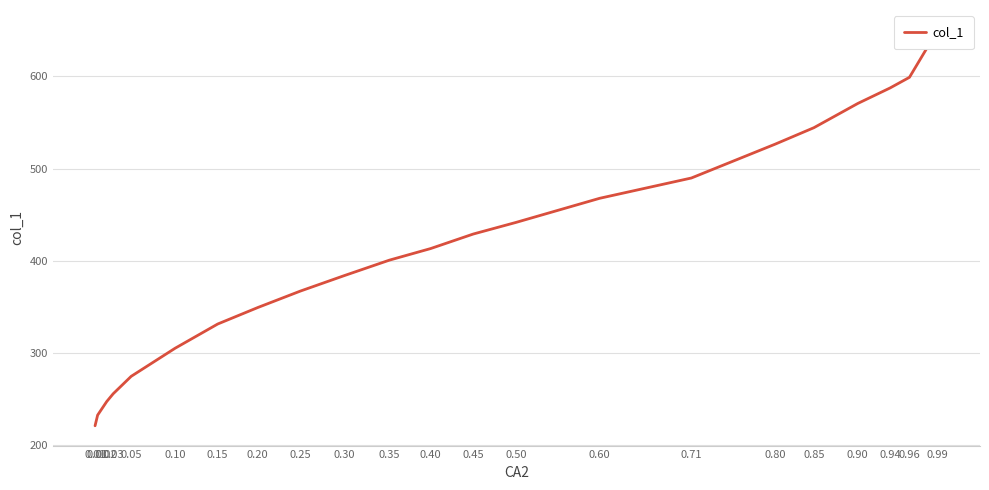

Where is the data nearest to the value 435?

0.45